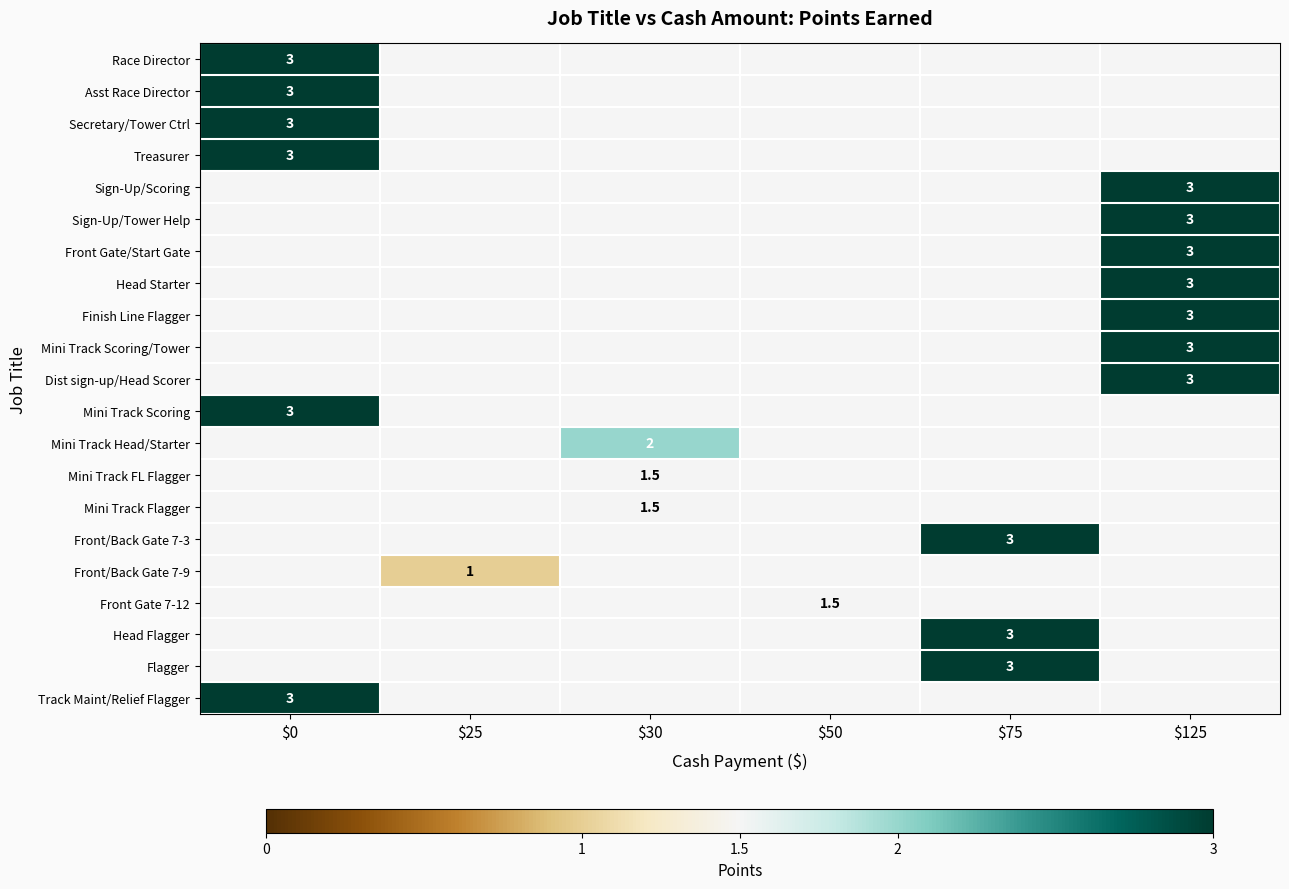

True or false: Mini Track FL Flagger has a value of 1.5 at $30.

True